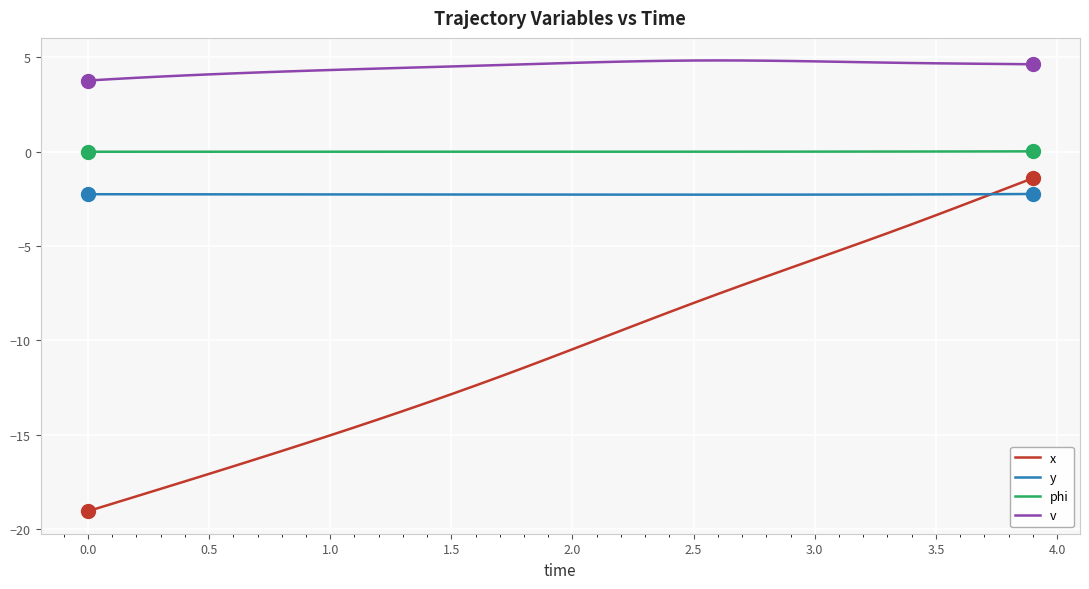

Rank the series by their average value, from lowest to highest.

x, y, phi, v